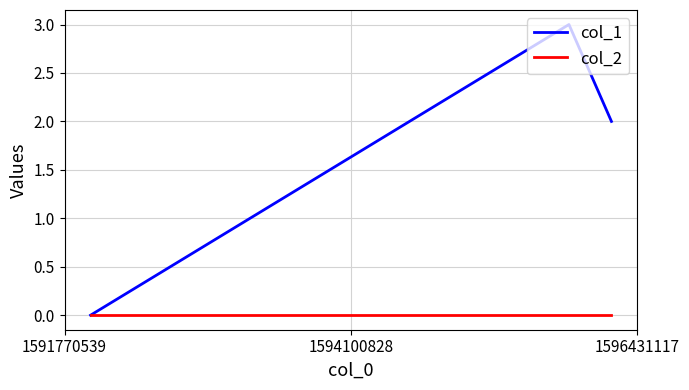

Which series has the largest total across all categories?

col_1